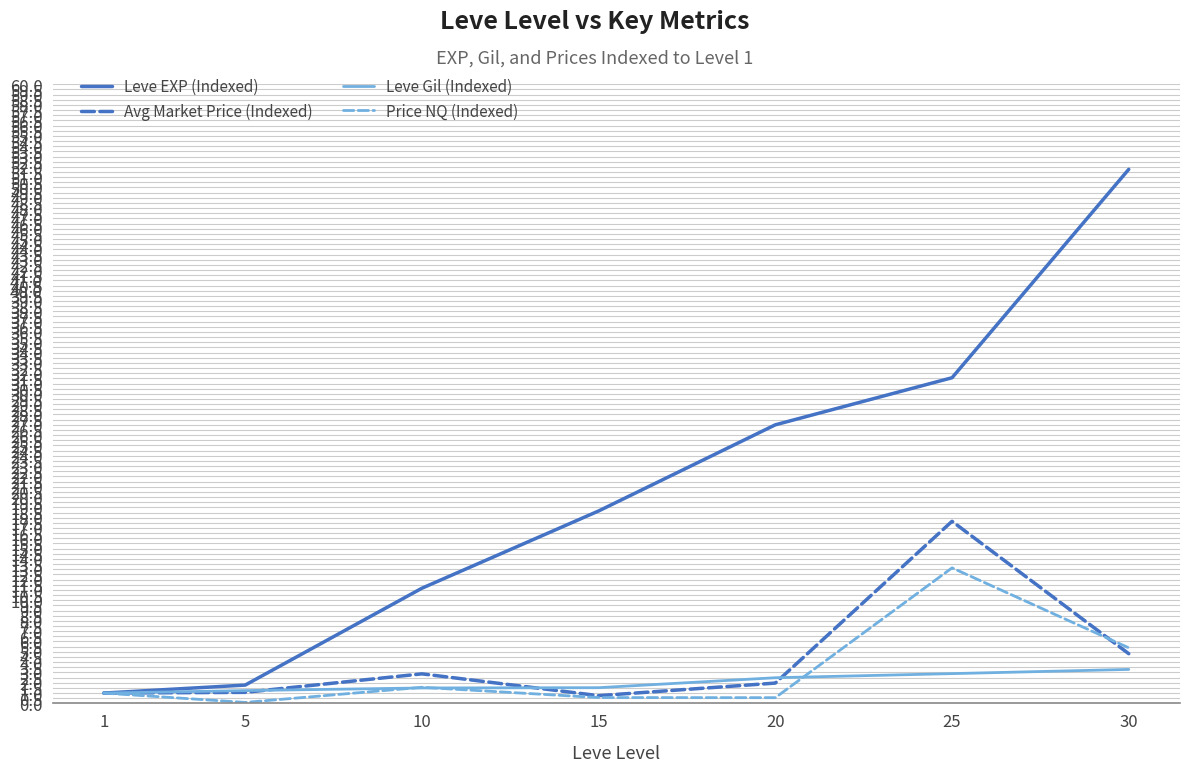

Where is Avg Market Price (Indexed) nearest to the value 9?

30